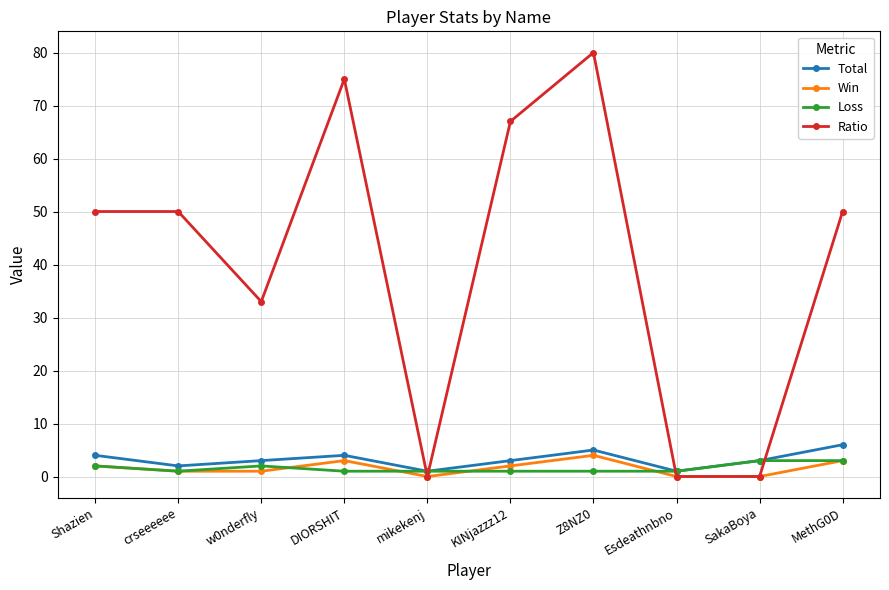

How many interior local valleys does the Total series have?

3